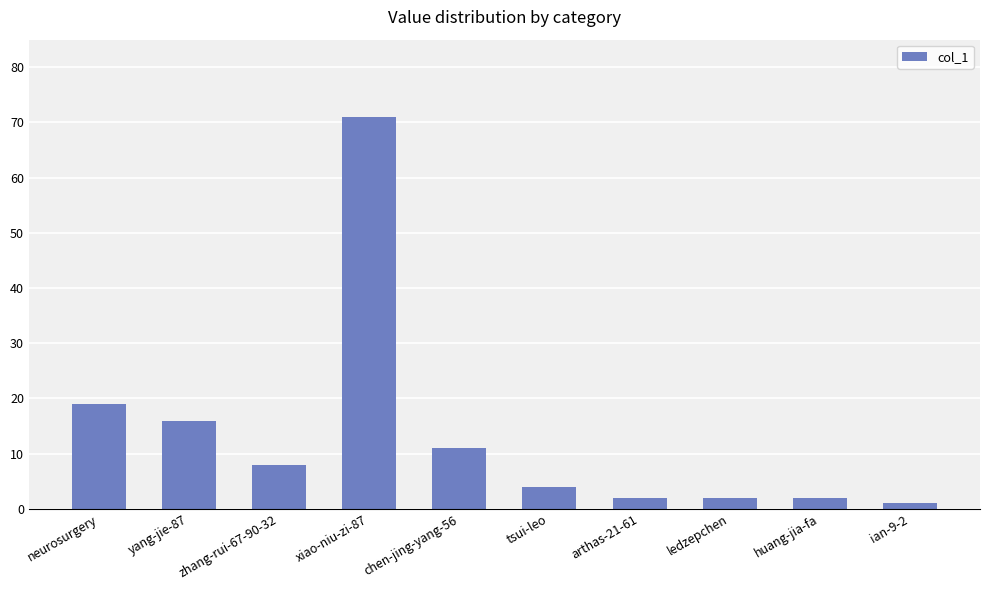

What is the value of the 3rd bar from the left?

8